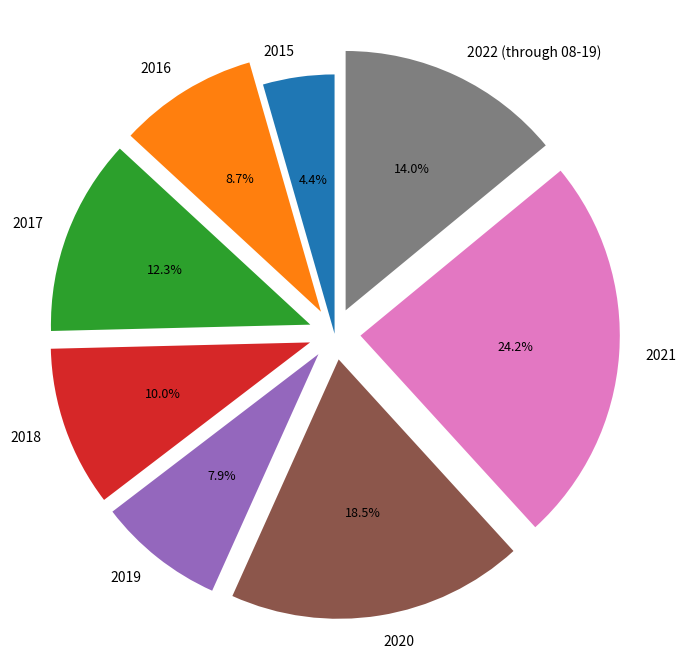

What is the smallest slice in the pie chart?

2015